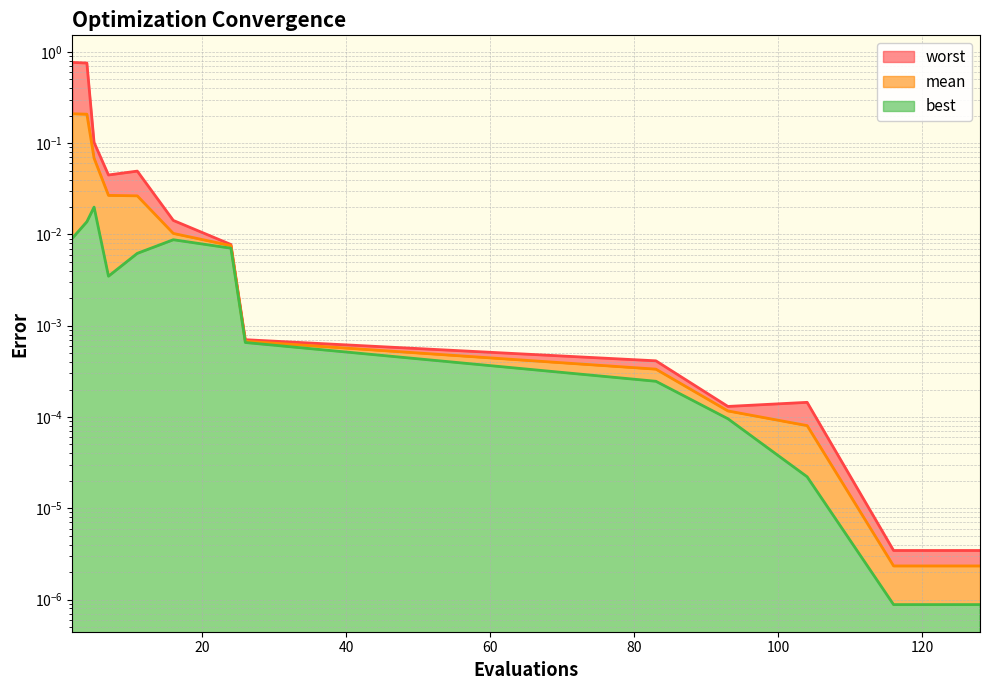

Rank the categories by mean value from lowest to highest.

116, 120, 124, 128, 104, 93, 83, 26, 24, 16, 11, 7, 5, 4, 2